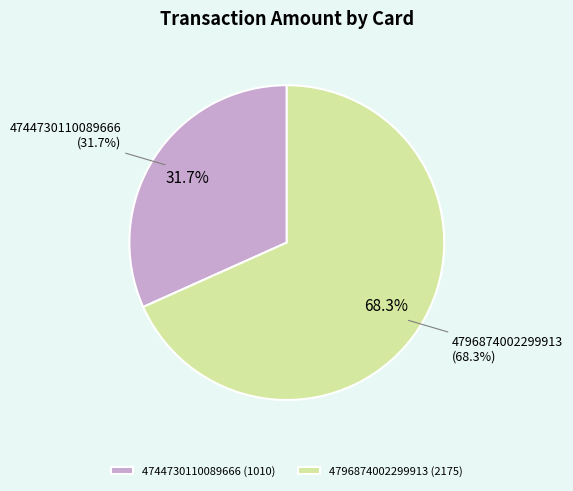

To the nearest percent, what is the average slice percentage?

50%